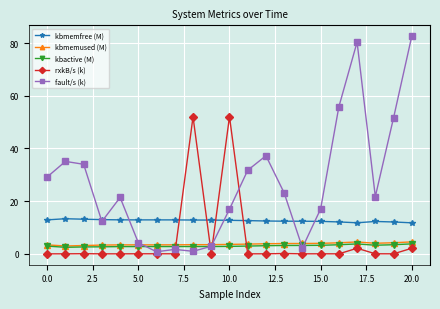

In kbmemused (M), how many points are higher than both neighbors (excluding endpoints)?

1